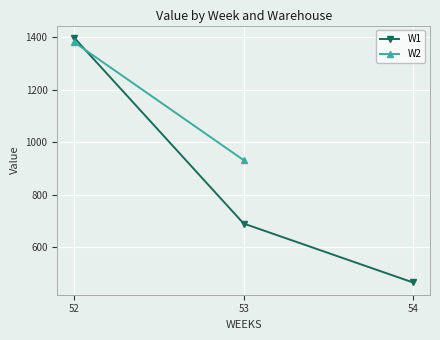

Approximately how many times larger is the value at 53 compared to 52?

0.5